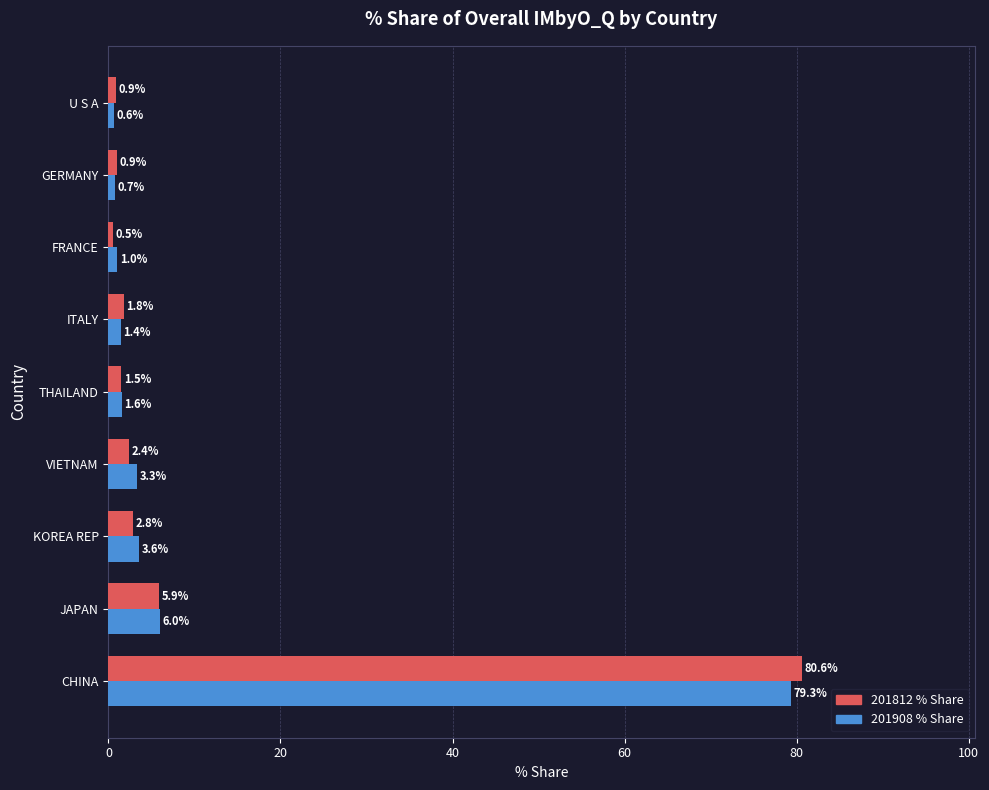

What is the spread (max minus min) of values at VIETNAM?

0.9